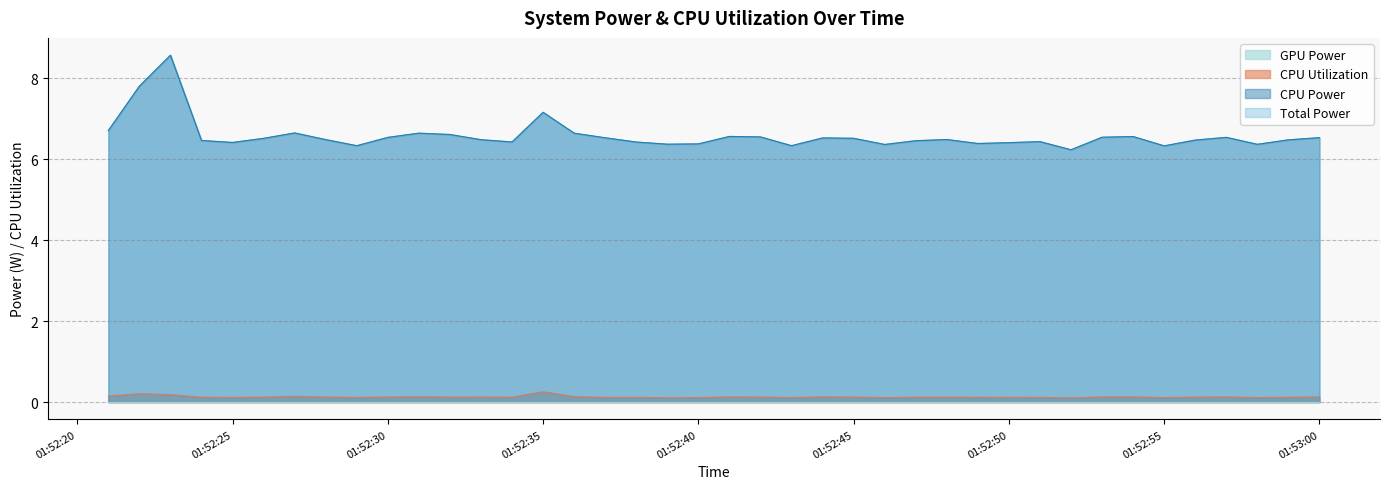

True or false: CPU Utilization and Total Power intersect in this chart.

False